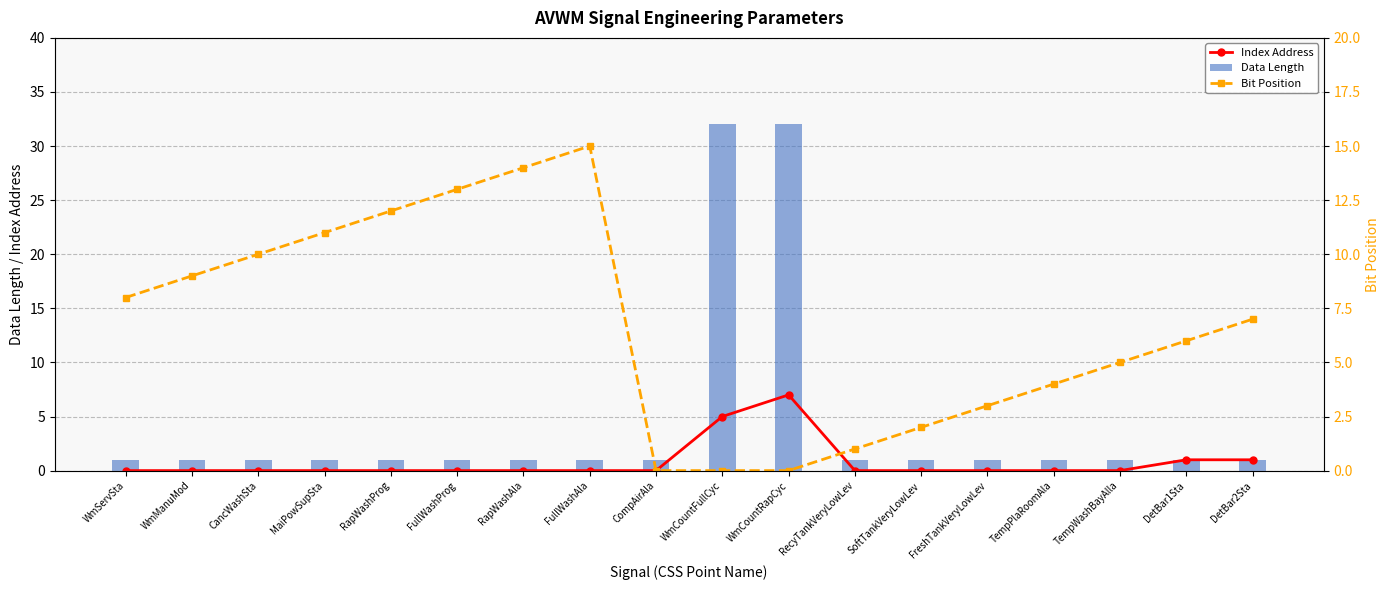

What is the greatest value displayed?

32